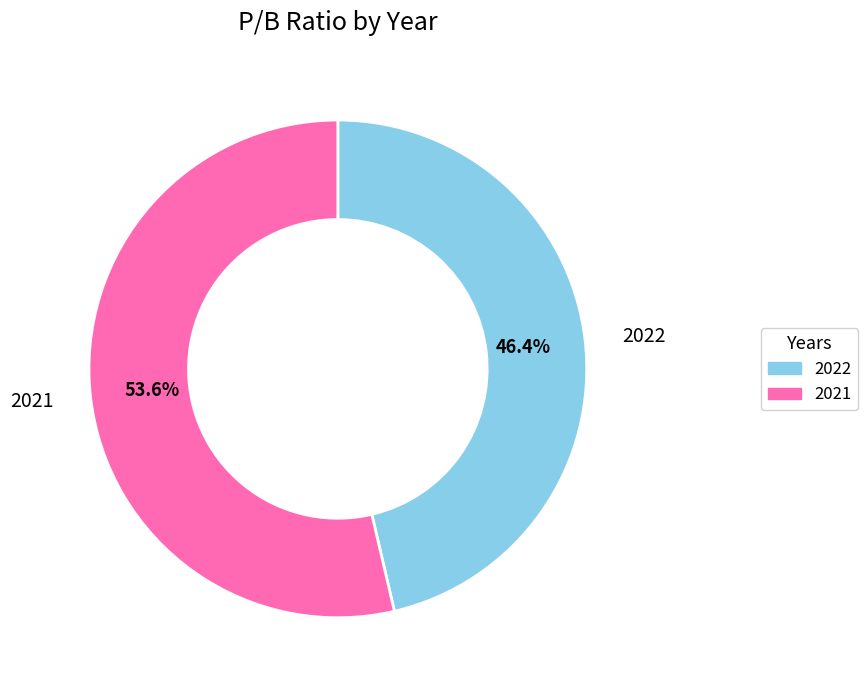

Count the number of slices in the pie.

2